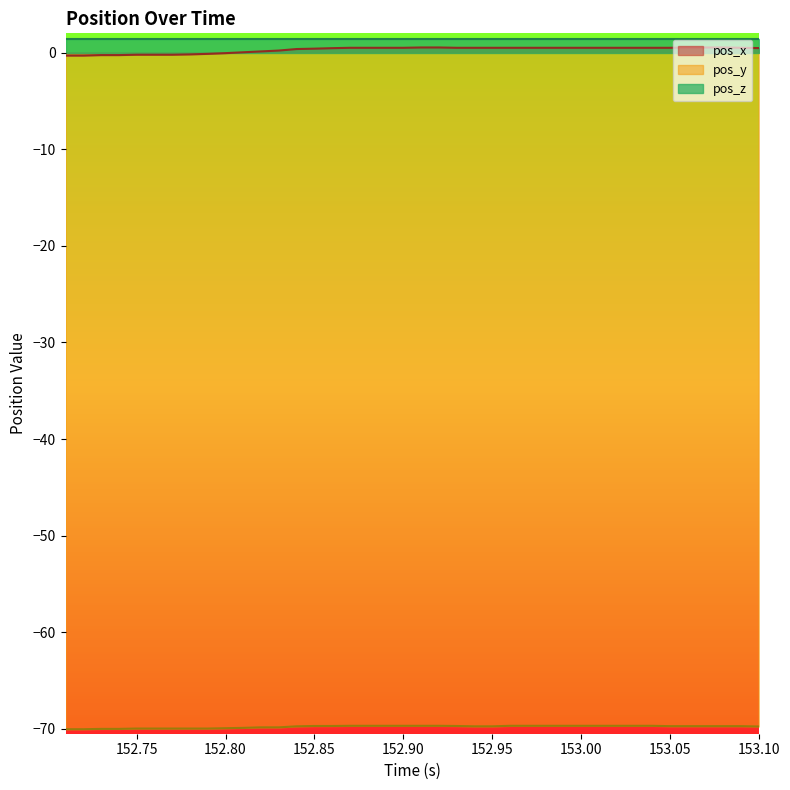

The pos_y series shows -30.0 at 153.05. True or false?

False